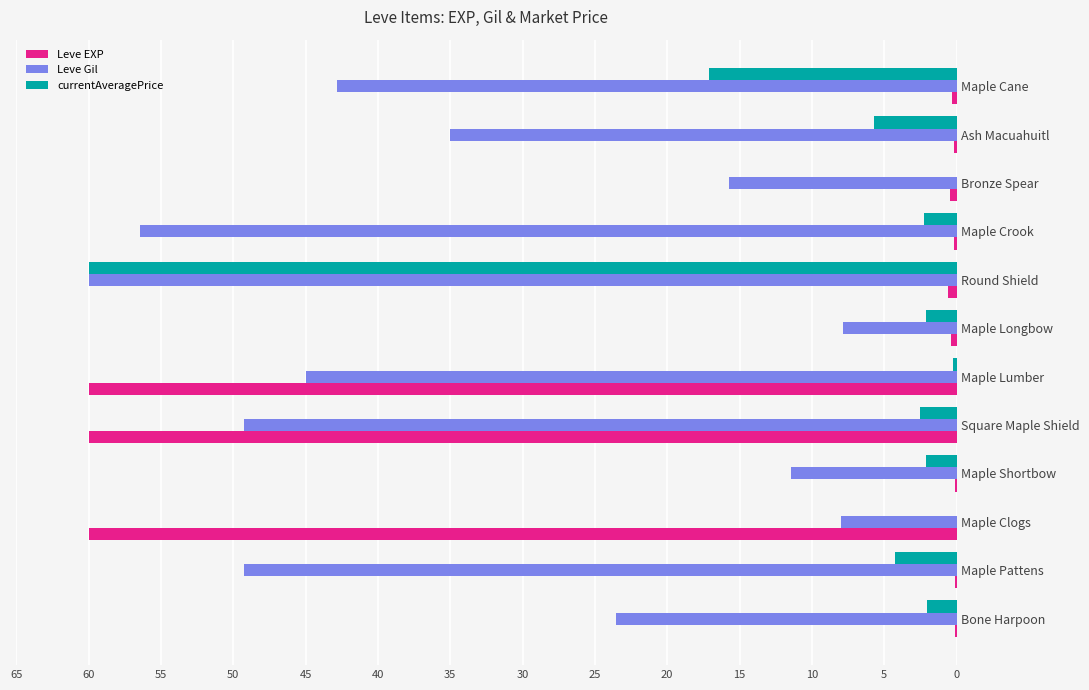

Where is Leve Gil nearest to the value 33?

Ash Macuahuitl